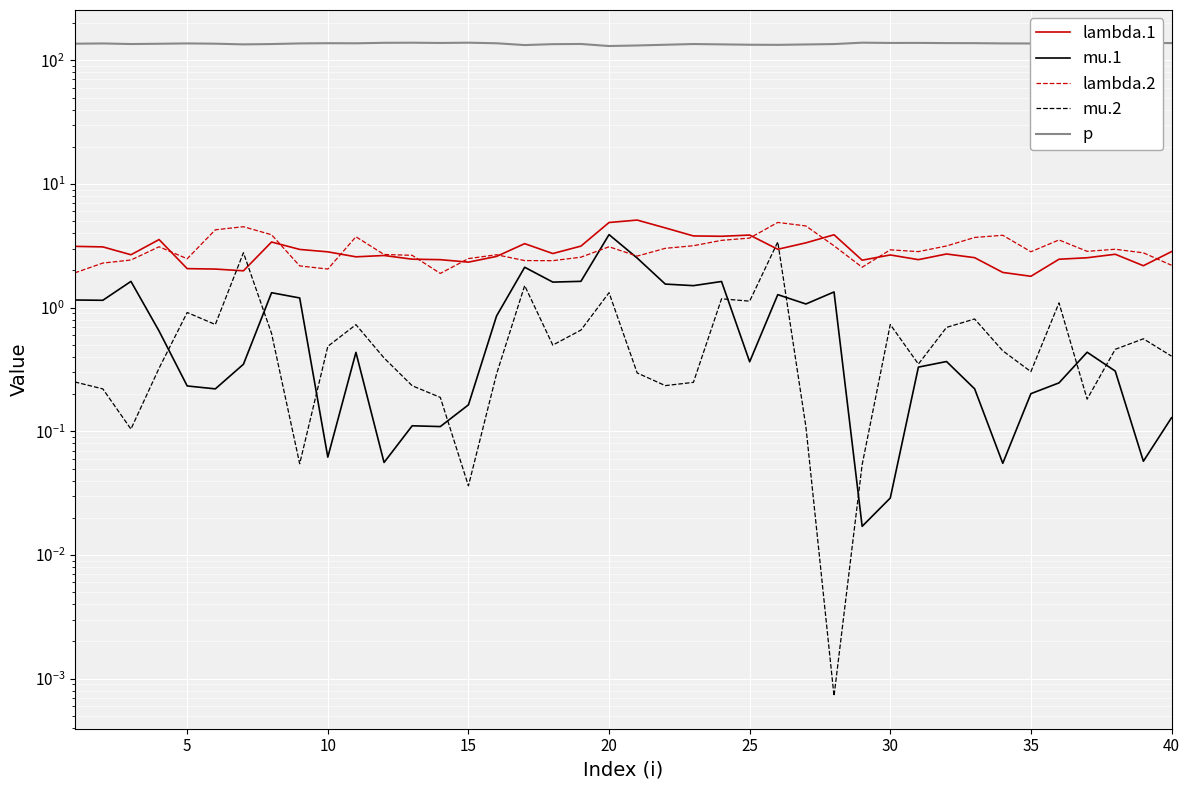

What are all the series names shown in the legend?

lambda.1, mu.1, lambda.2, mu.2, p